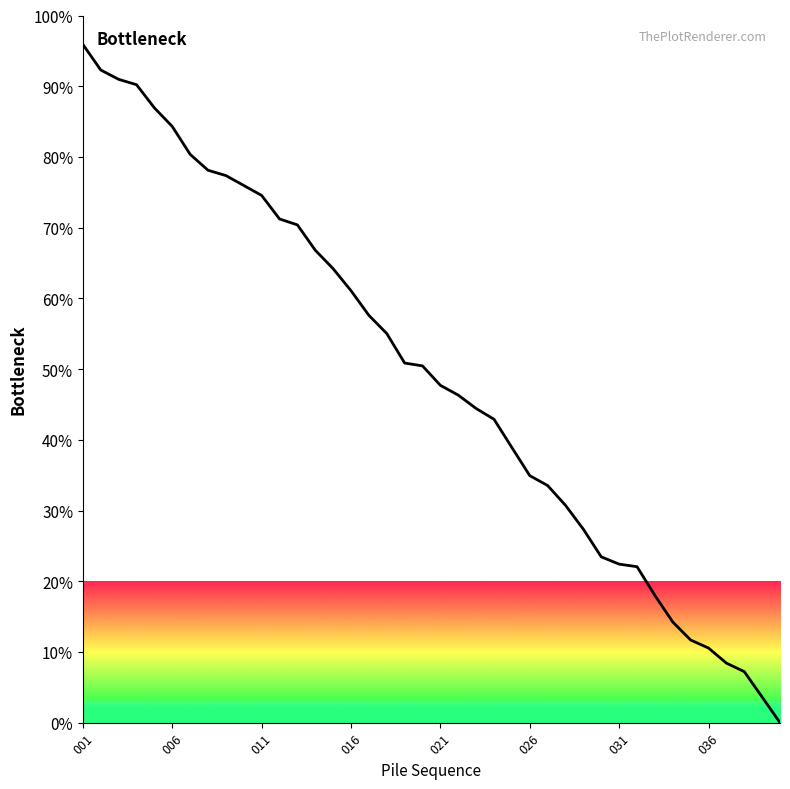

What is the difference between the maximum and minimum values?

95.9